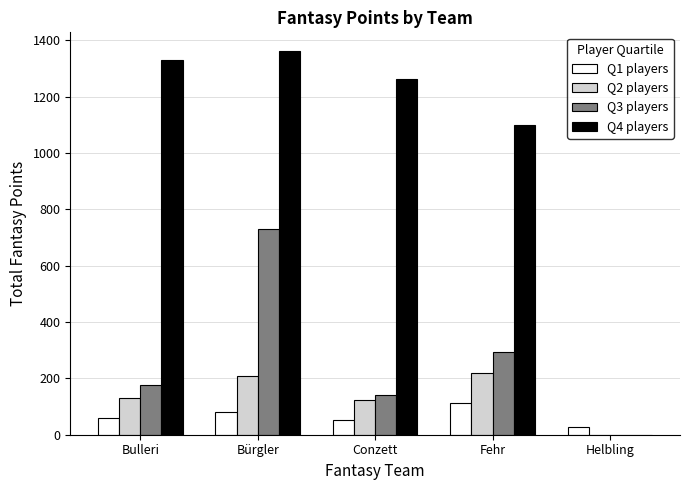

How many categories are shown in the chart?

5